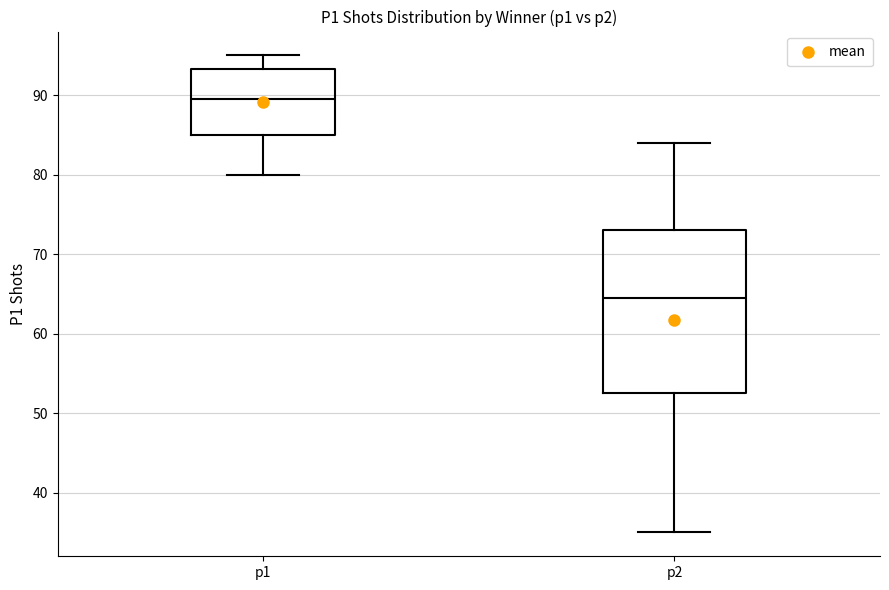

Reading left to right, read every box against the y-axis: the position of its median line, the range the box covers, and the ends of its whiskers. The values are not printed on the chart, so give them approximately, as read against the axis.

p1: median 90, box 85 to 93, whiskers 80 to 95
p2: median 65, box 53 to 73, whiskers 35 to 84